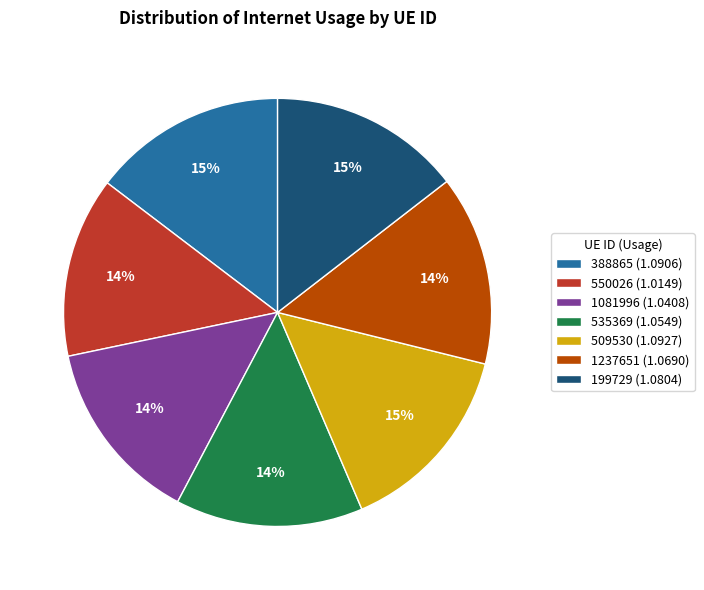

Do 388865 and 535369 together represent more than half of the pie?

No